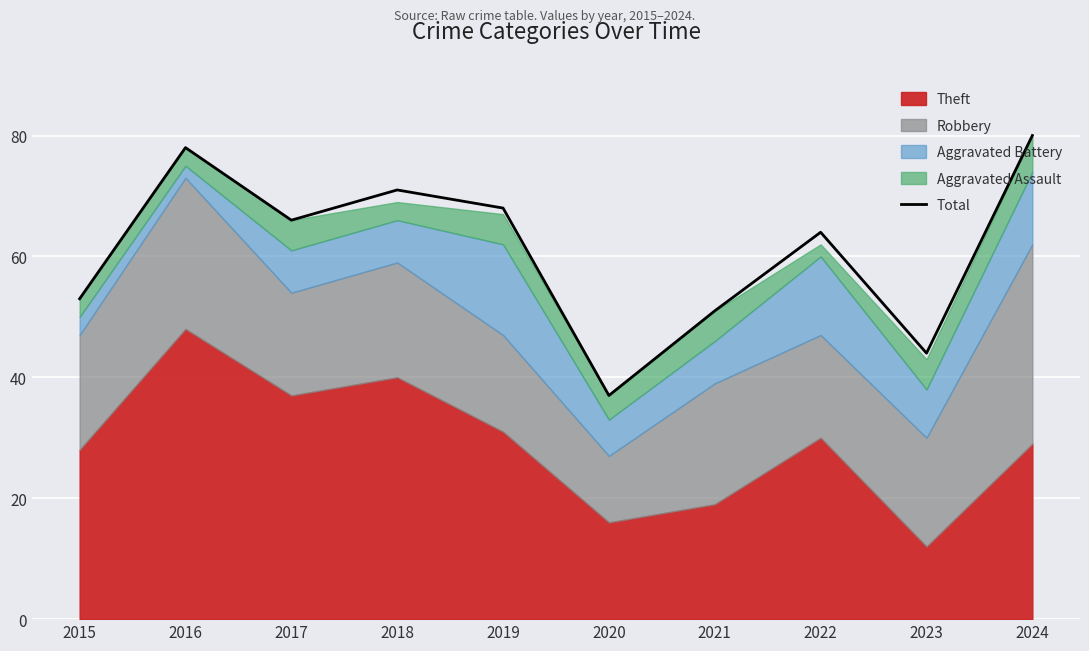

What is the minimum value shown in the chart?

37